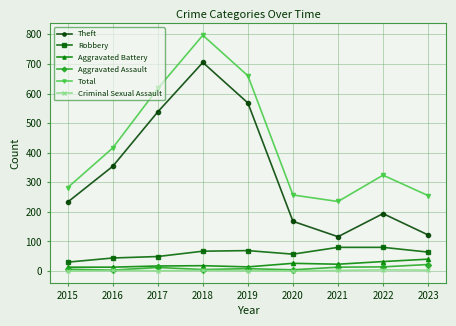

At how many categories does at least one series exceed 733?

1